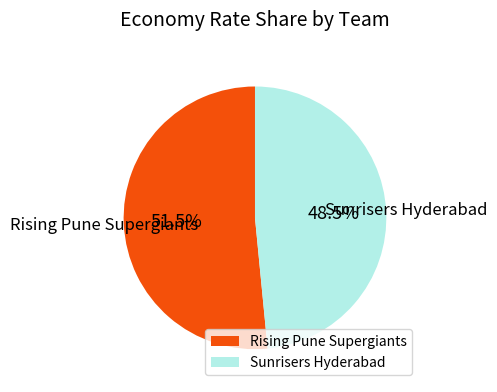

What is the largest slice in the pie chart?

Rising Pune Supergiants